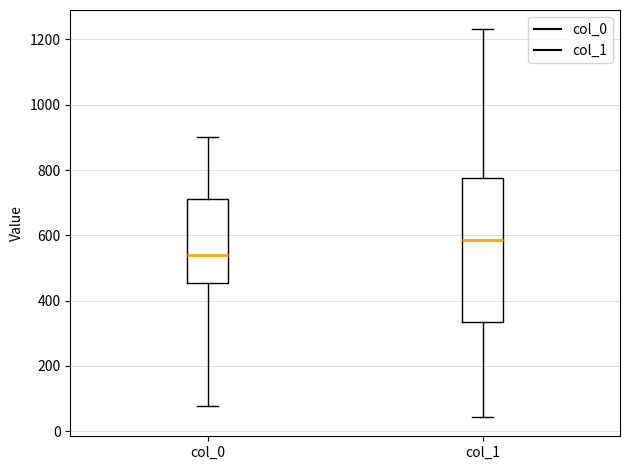

Reading left to right, read every box against the y-axis: the position of its median line, the range the box covers, and the ends of its whiskers. The values are not printed on the chart, so give them approximately, as read against the axis.

col_0: median 540, box 460 to 720, whiskers 80 to 900
col_1: median 580, box 340 to 780, whiskers 40 to 1240